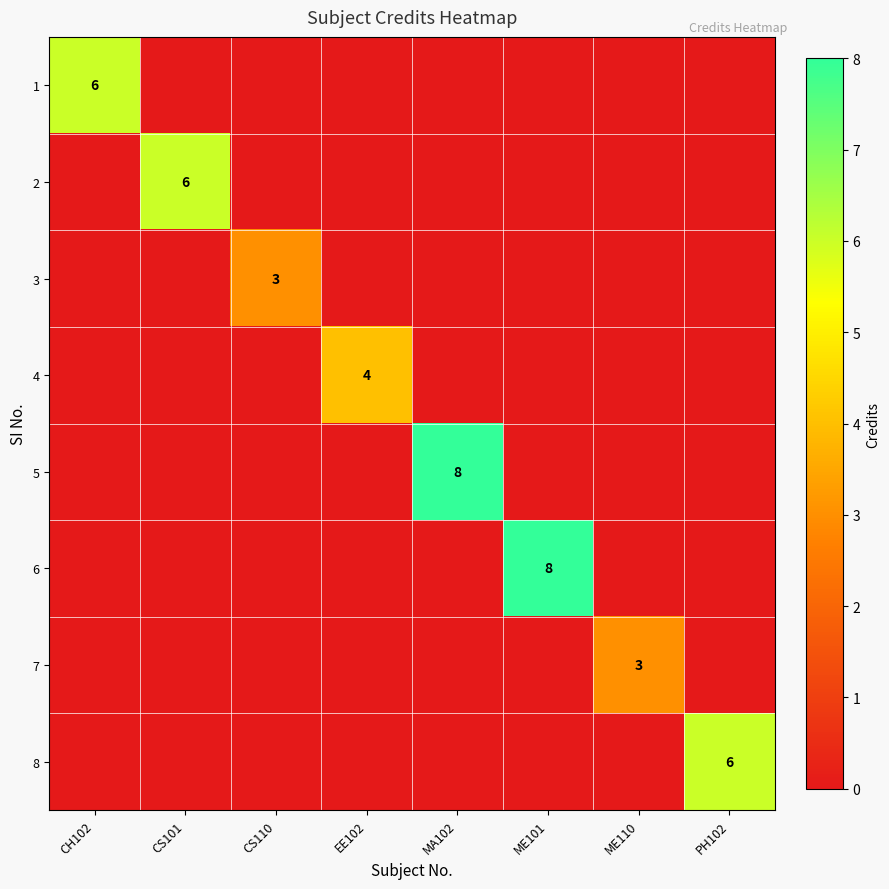

What is the average value of the 1 series?

1